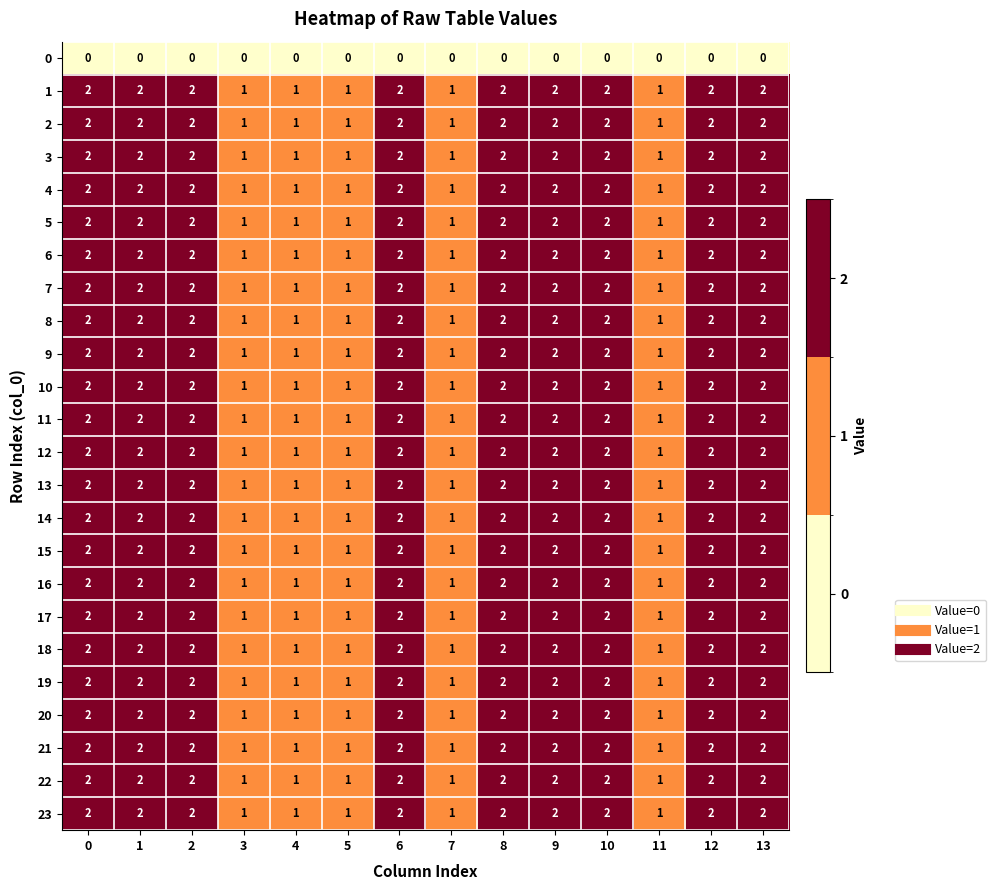

Count the 23 values in the range 1 to 2.

14